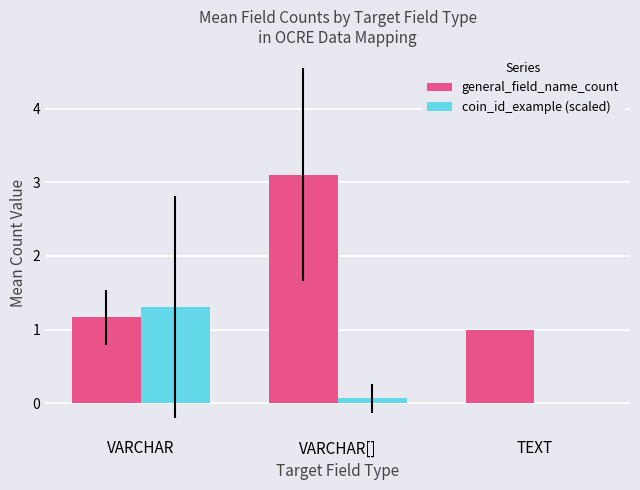

At which category does the chart reach its peak across all series?

VARCHAR[]